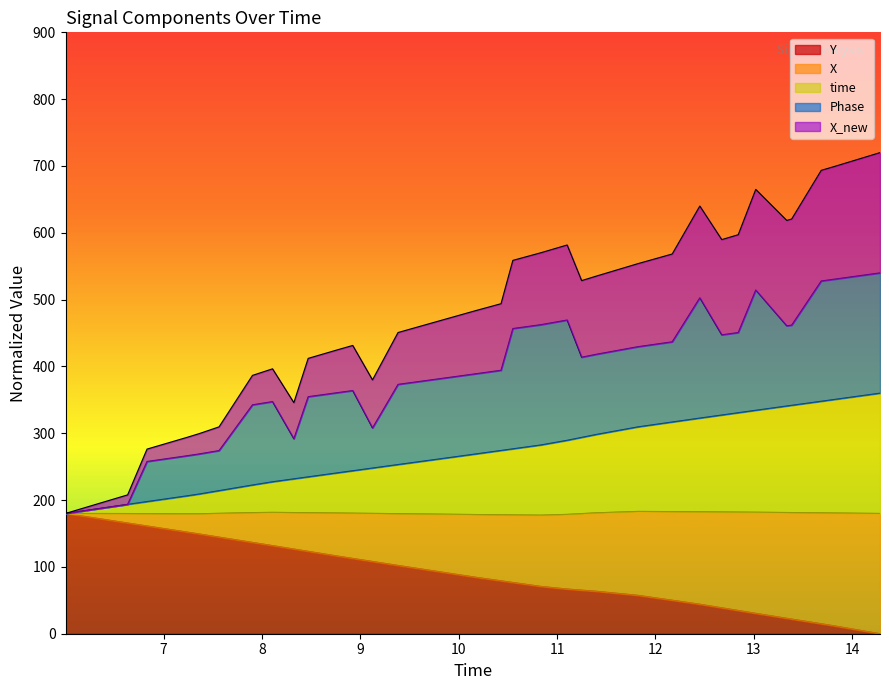

True or false: time has more than 0 interior local peaks.

False